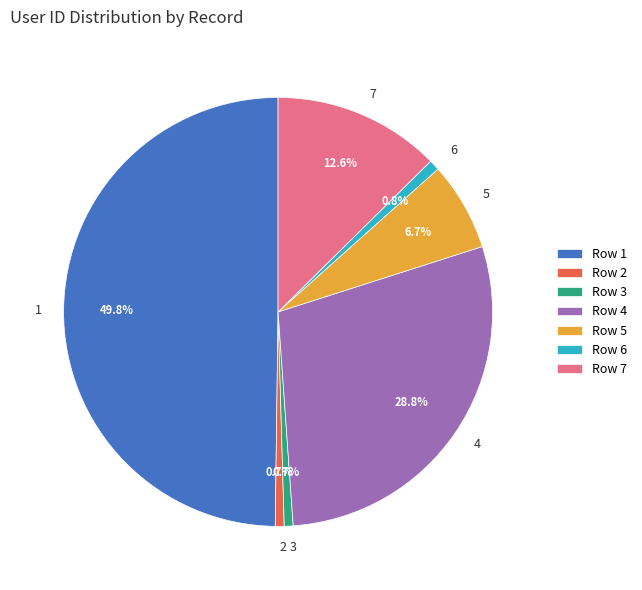

Between 1 and 7, which is larger?

1